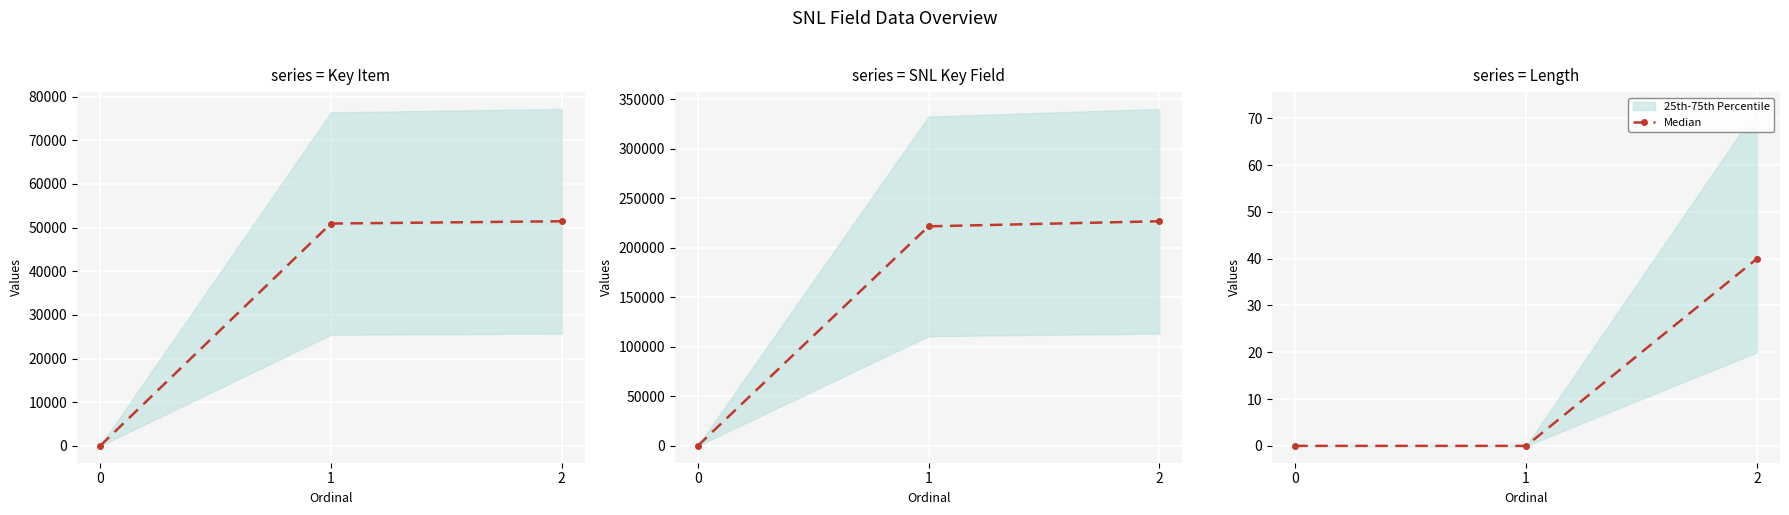

How many categories are shown in the chart?

3